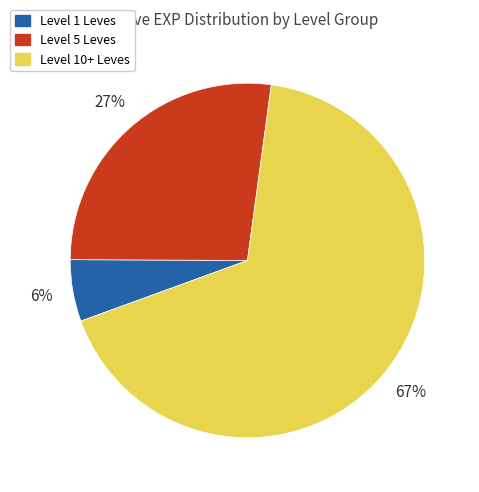

Does any single category account for the majority?

Yes